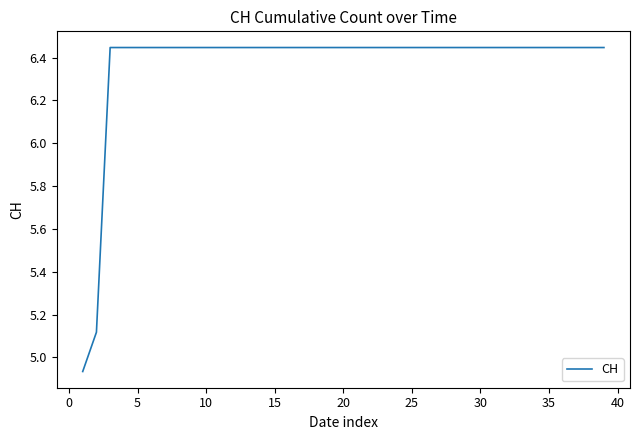

How many lines are shown in the chart?

1